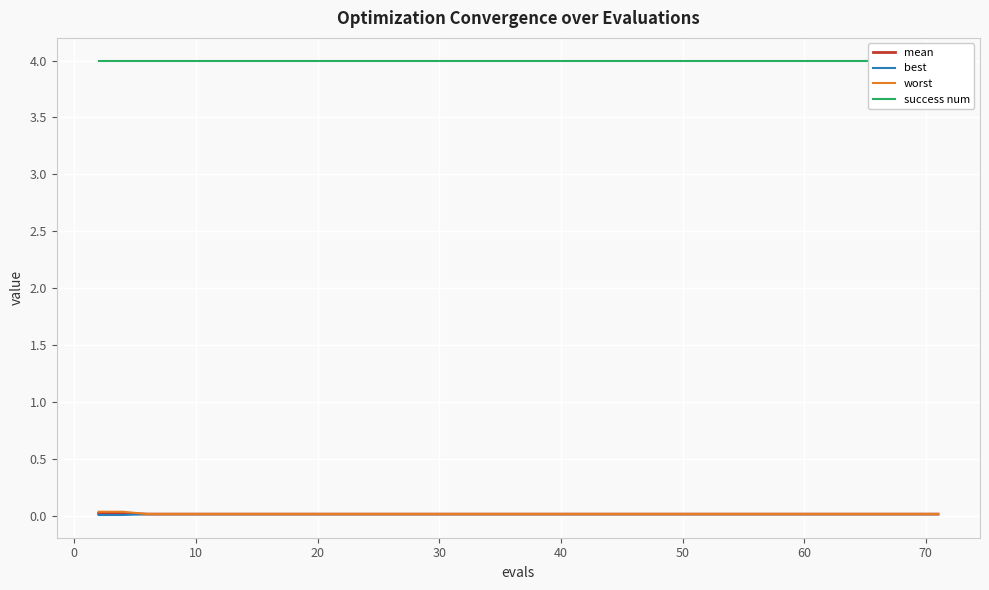

Reading left to right, transcribe all the data shown in this chart.

mean: 0.0	0.0	0.0	0.0	0.0	0.0	0.0	0.0	0.0	0.0	0.0	0.0	0.0	0.0	0.0	0.0	0.0	0.0	0.0	0.0	0.0	0.0	0.0	0.0	0.0	0.0	0.0	0.0	0.0	0.0	0.0	0.0	0.0	0.0	0.0	0.0	0.0	0.0	0.0	0.0
best: 0.0	0.0	0.0	0.0	0.0	0.0	0.0	0.0	0.0	0.0	0.0	0.0	0.0	0.0	0.0	0.0	0.0	0.0	0.0	0.0	0.0	0.0	0.0	0.0	0.0	0.0	0.0	0.0	0.0	0.0	0.0	0.0	0.0	0.0	0.0	0.0	0.0	0.0	0.0	0.0
worst: 0.0	0.0	0.0	0.0	0.0	0.0	0.0	0.0	0.0	0.0	0.0	0.0	0.0	0.0	0.0	0.0	0.0	0.0	0.0	0.0	0.0	0.0	0.0	0.0	0.0	0.0	0.0	0.0	0.0	0.0	0.0	0.0	0.0	0.0	0.0	0.0	0.0	0.0	0.0	0.0
success num: 4.0	4.0	4.0	4.0	4.0	4.0	4.0	4.0	4.0	4.0	4.0	4.0	4.0	4.0	4.0	4.0	4.0	4.0	4.0	4.0	4.0	4.0	4.0	4.0	4.0	4.0	4.0	4.0	4.0	4.0	4.0	4.0	4.0	4.0	4.0	4.0	4.0	4.0	4.0	4.0